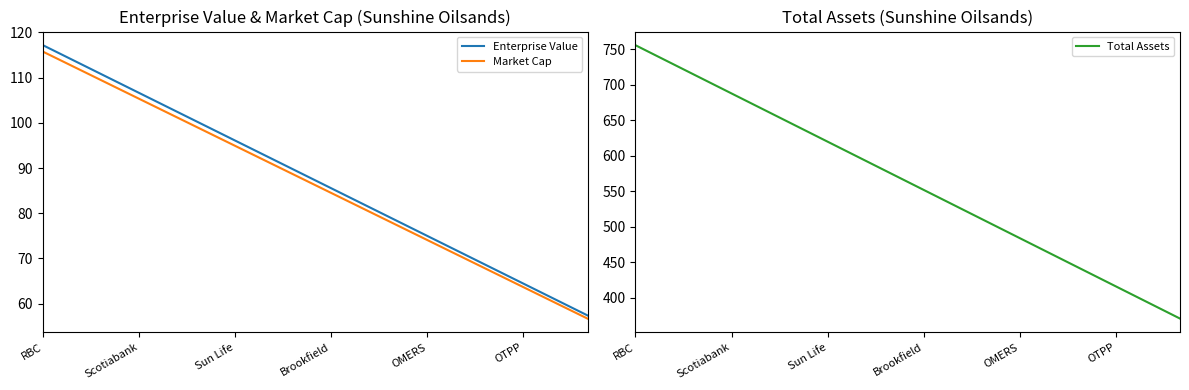

What is the approximate value of Enterprise Value at OMERS?

75.0